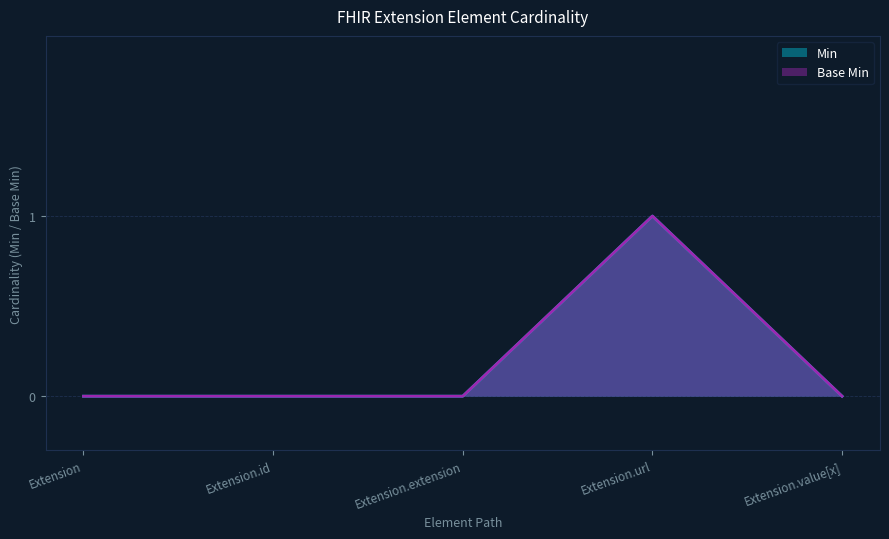

Which has a higher value, Extension or Extension.id?

Extension